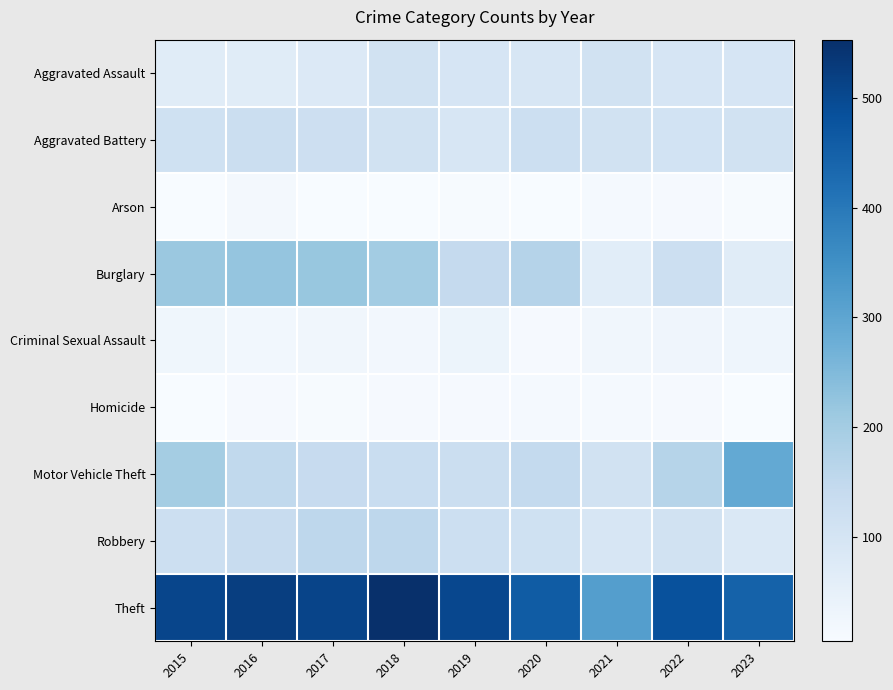

Which label corresponds to the smallest value in the chart?

2018